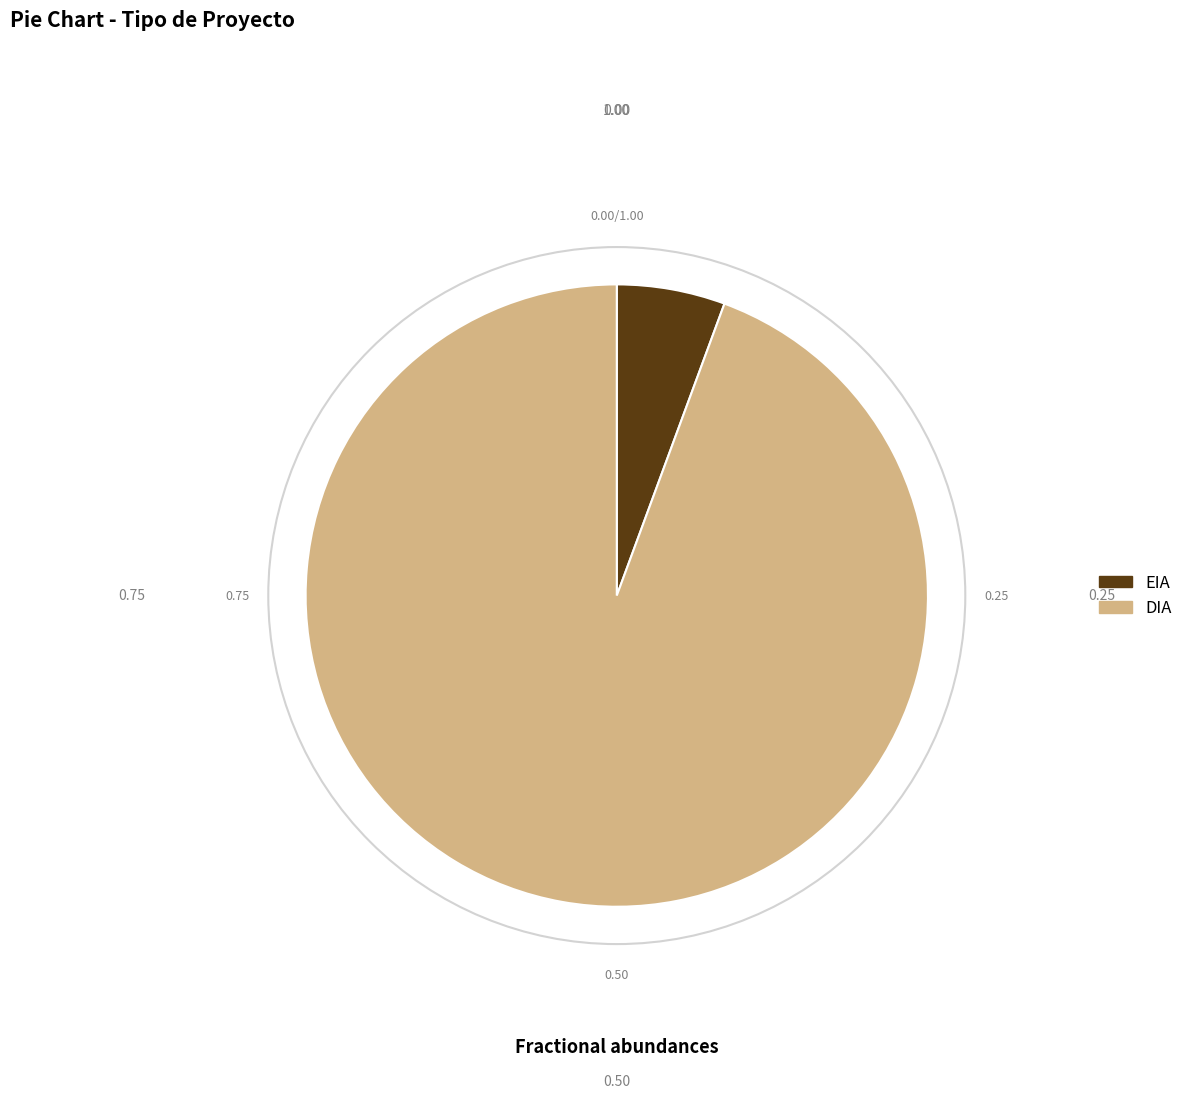

Rank the categories by value from highest to lowest.

DIA, EIA